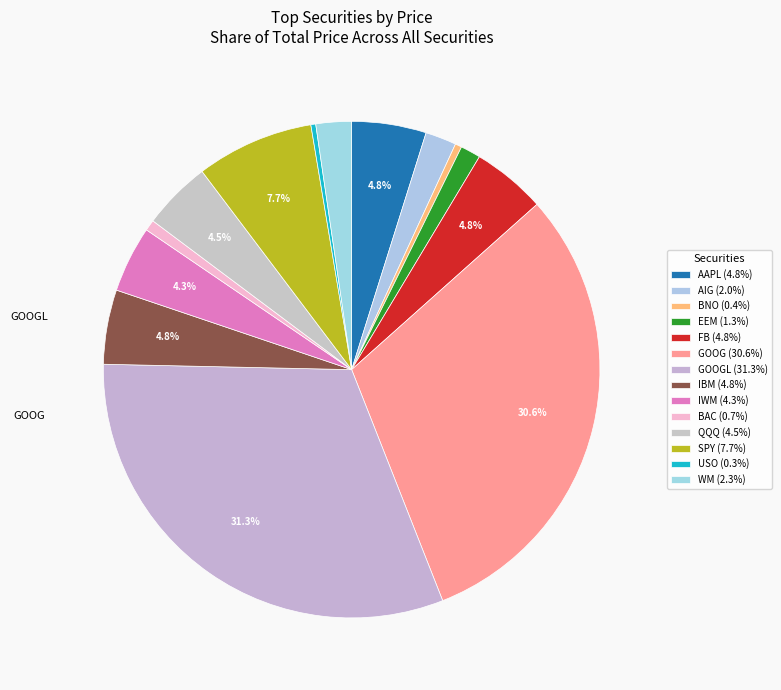

Count the number of slices in the pie.

14